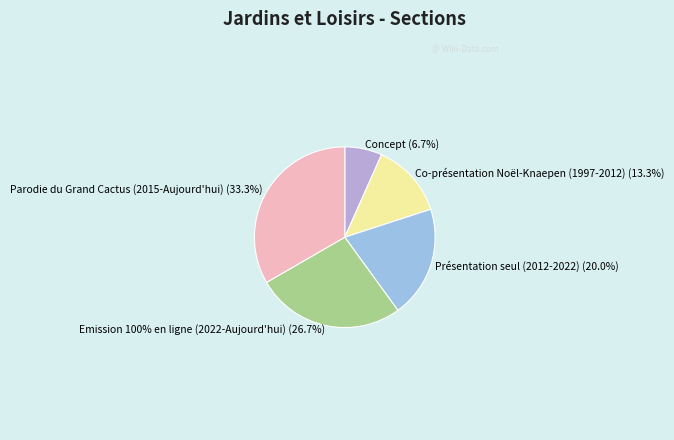

Which has a higher value, Concept or Présentation seul (2012-2022)?

Présentation seul (2012-2022)